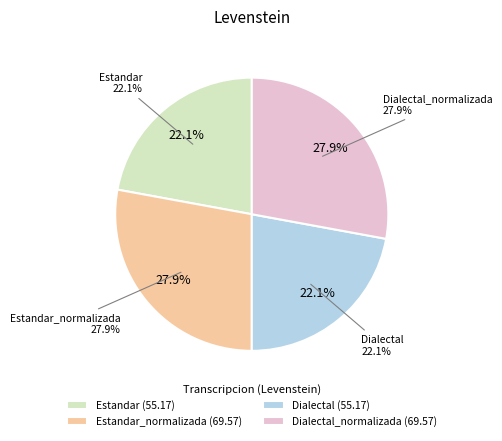

True or false: Dialectal_normalizada accounts for 28% of the total.

True